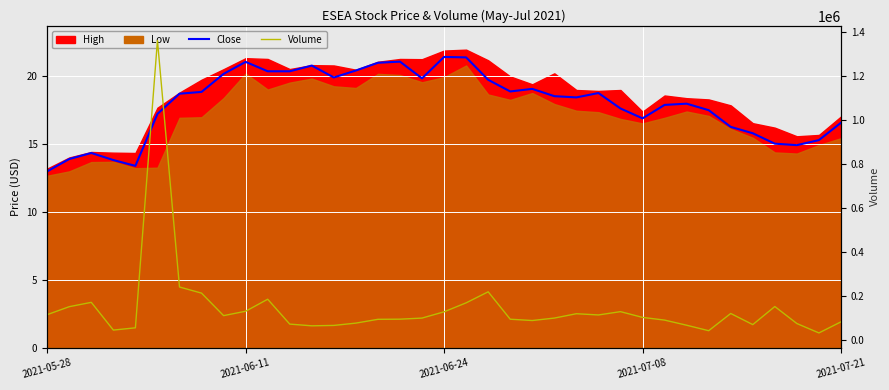

Rank the categories by Volume value from lowest to highest.

35, 30, 2021-07-08, 2021-07-21, 12, 13, 29, 32, 11, 34, 14, 36, 22, 28, 15, 21, 16, 17, 23, 27, 8, 25, 2021-05-28, 24, 31, 18, 26, 9, 2021-06-11, 33, 19, 2021-06-24, 10, 7, 20, 6, 5